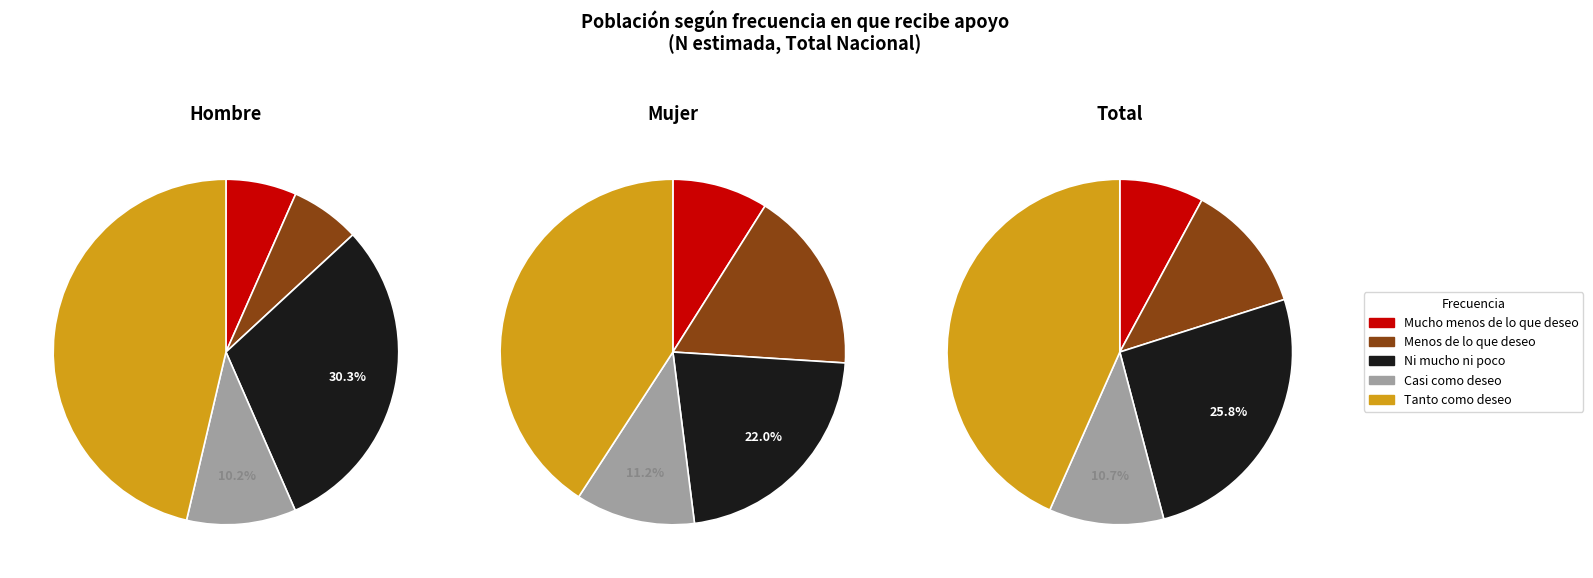

Which slice is the smallest?

Mucho menos de lo que deseo